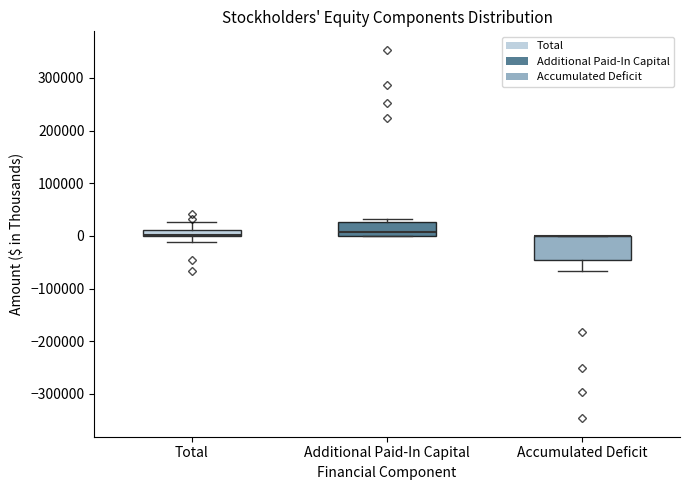

Which box is the tallest, from its lower edge to its upper edge?

Accumulated Deficit